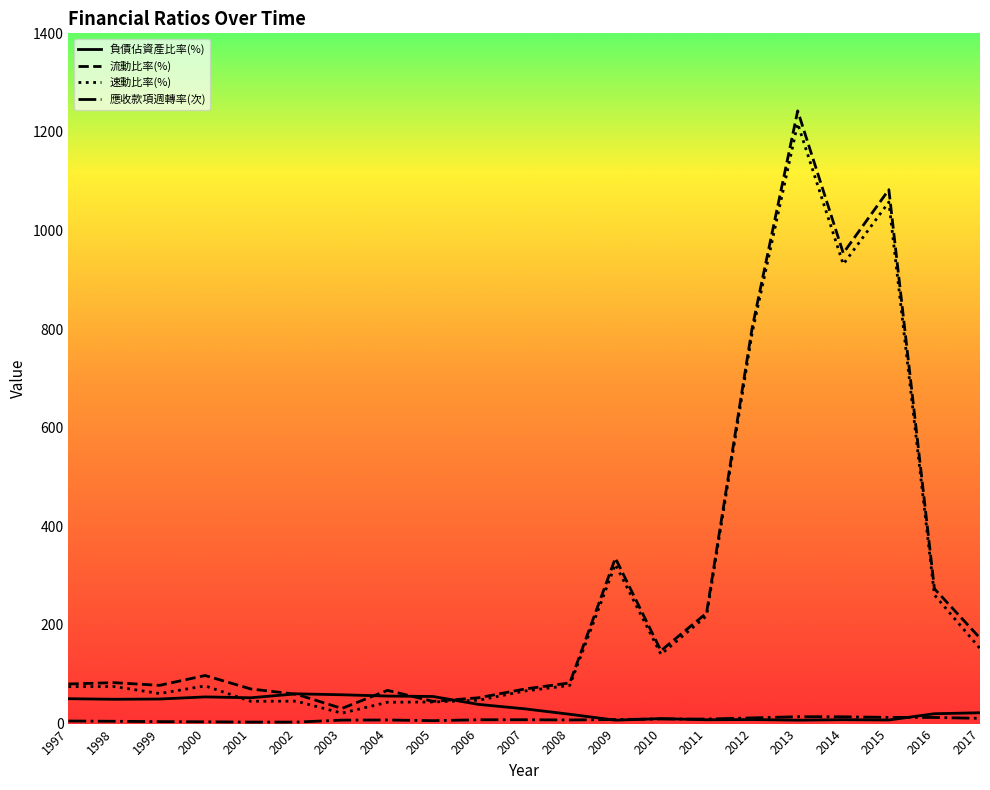

What is the approximate value of 流動比率(%) at 2017?

173.4